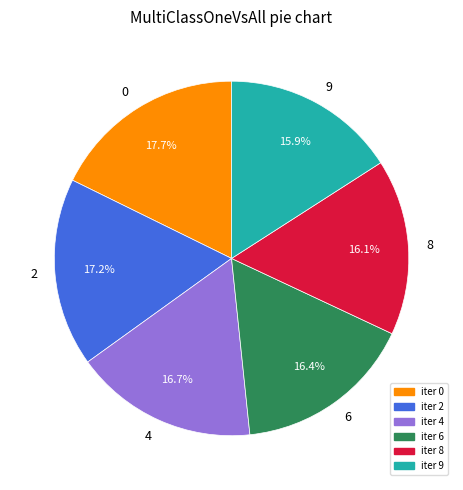

Do 8 and 4 together represent more than half of the pie?

No